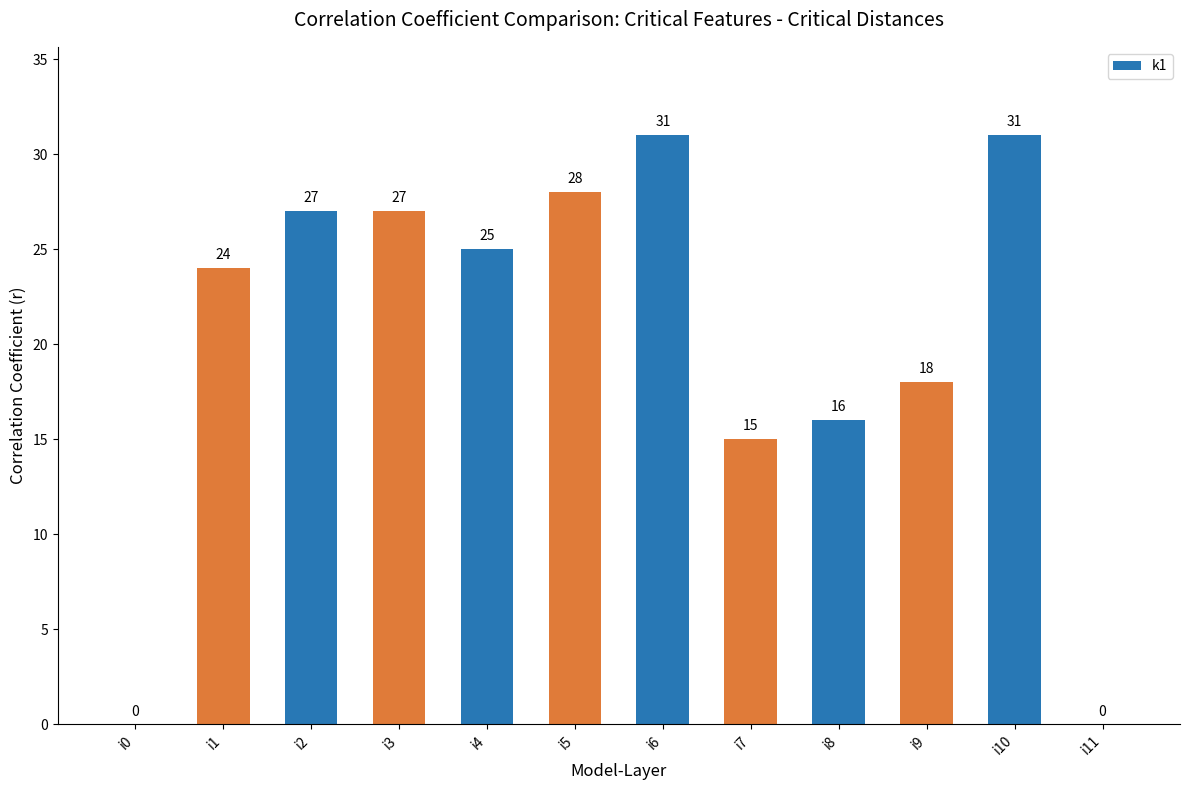

How many distinct data groups are displayed?

1